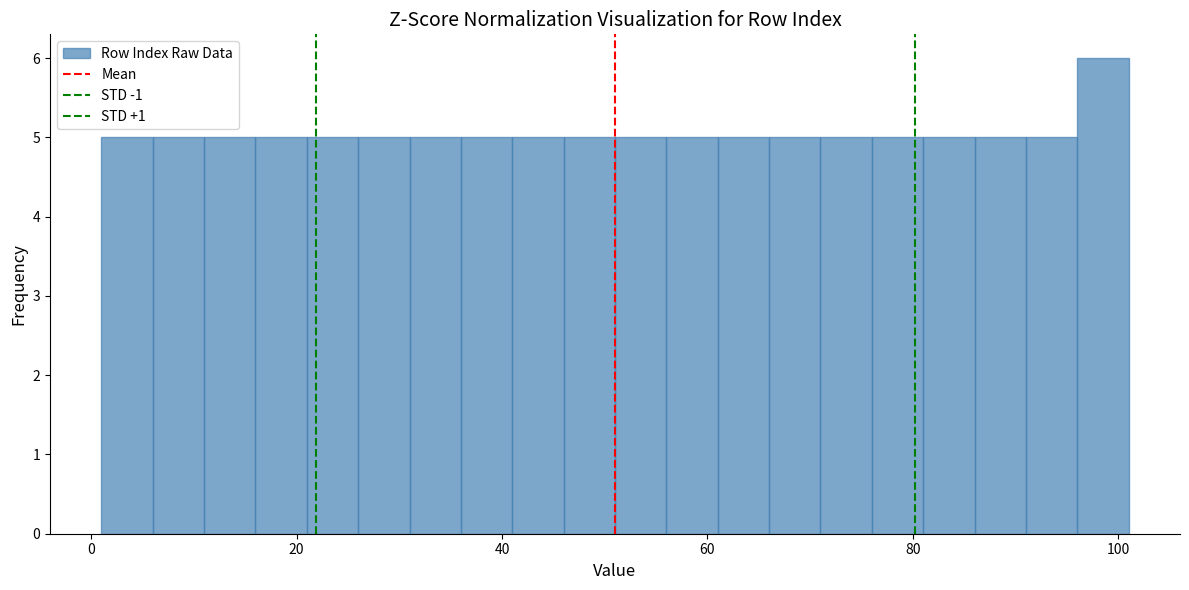

Around what value on the x-axis is the tallest bar? Give the approximate position of its centre, as read against the axis.

98